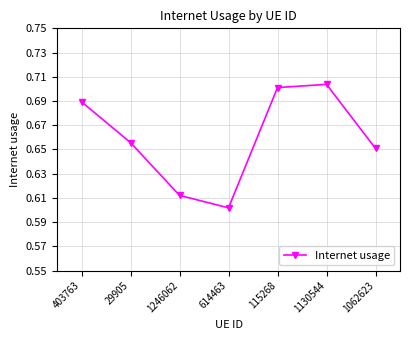

List the labels in order of value, largest first.

1130544, 115268, 403763, 29905, 1062623, 1246062, 614463